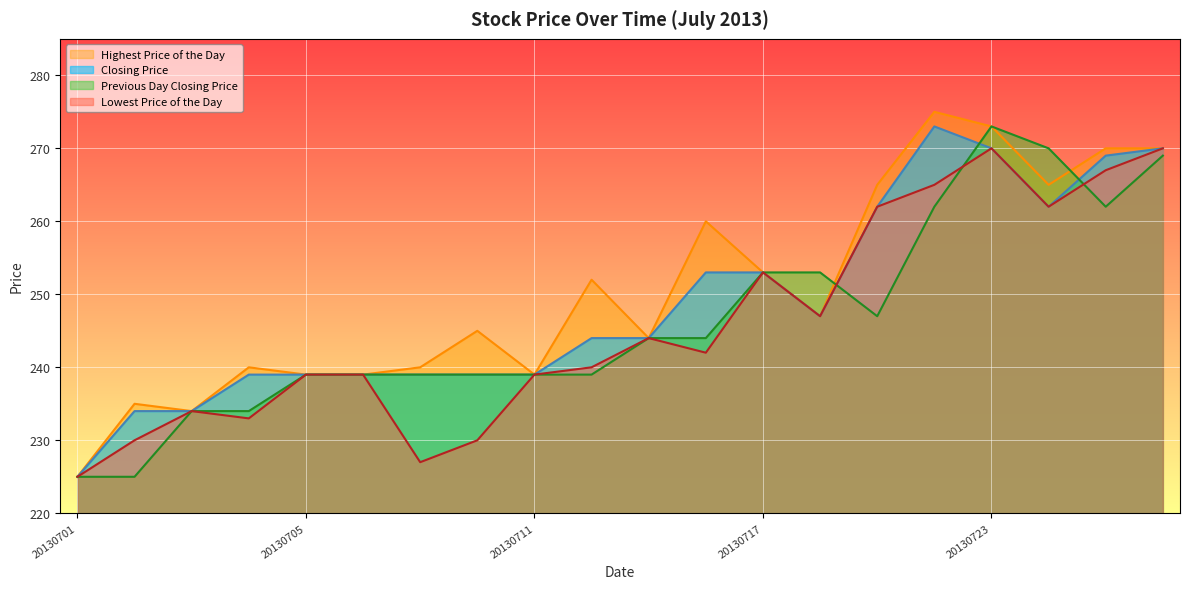

The value of Previous Day Closing Price at 20130715 is 244. True or false?

True